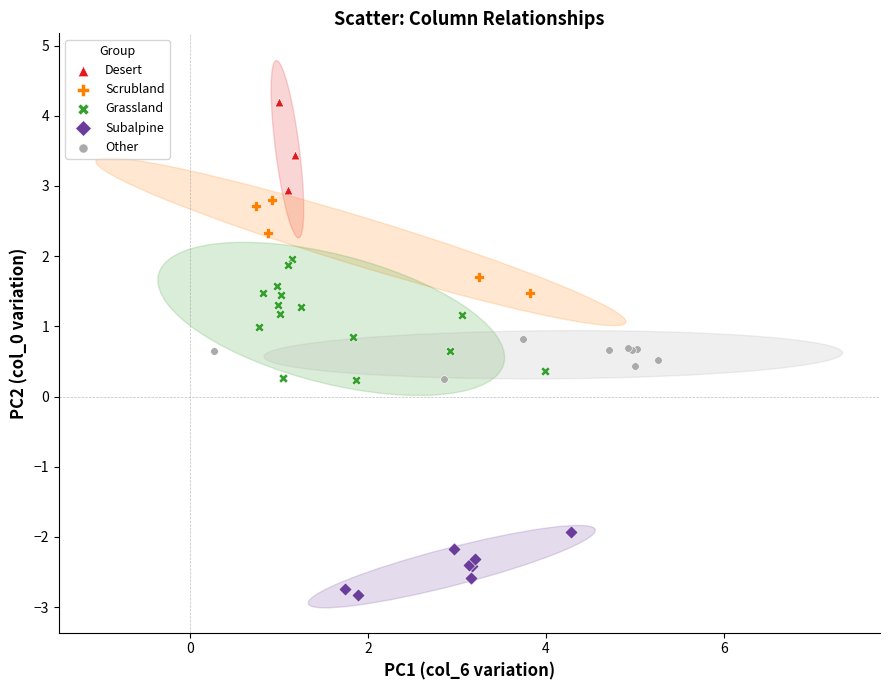

What are all the series names shown in the legend?

Desert, Scrubland, Grassland, Subalpine, Other